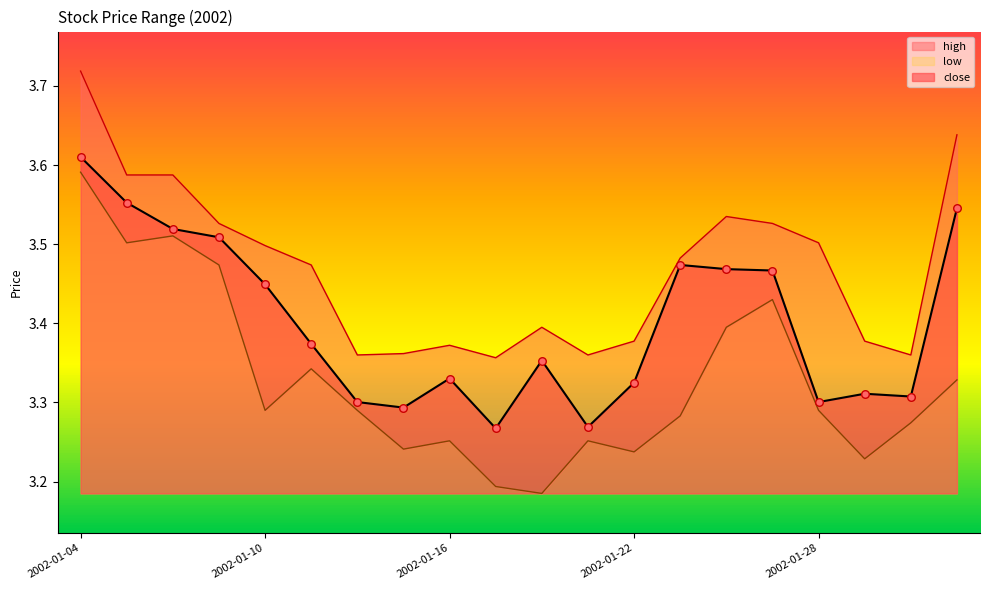

Which series has the largest Y range (max minus min)?

low